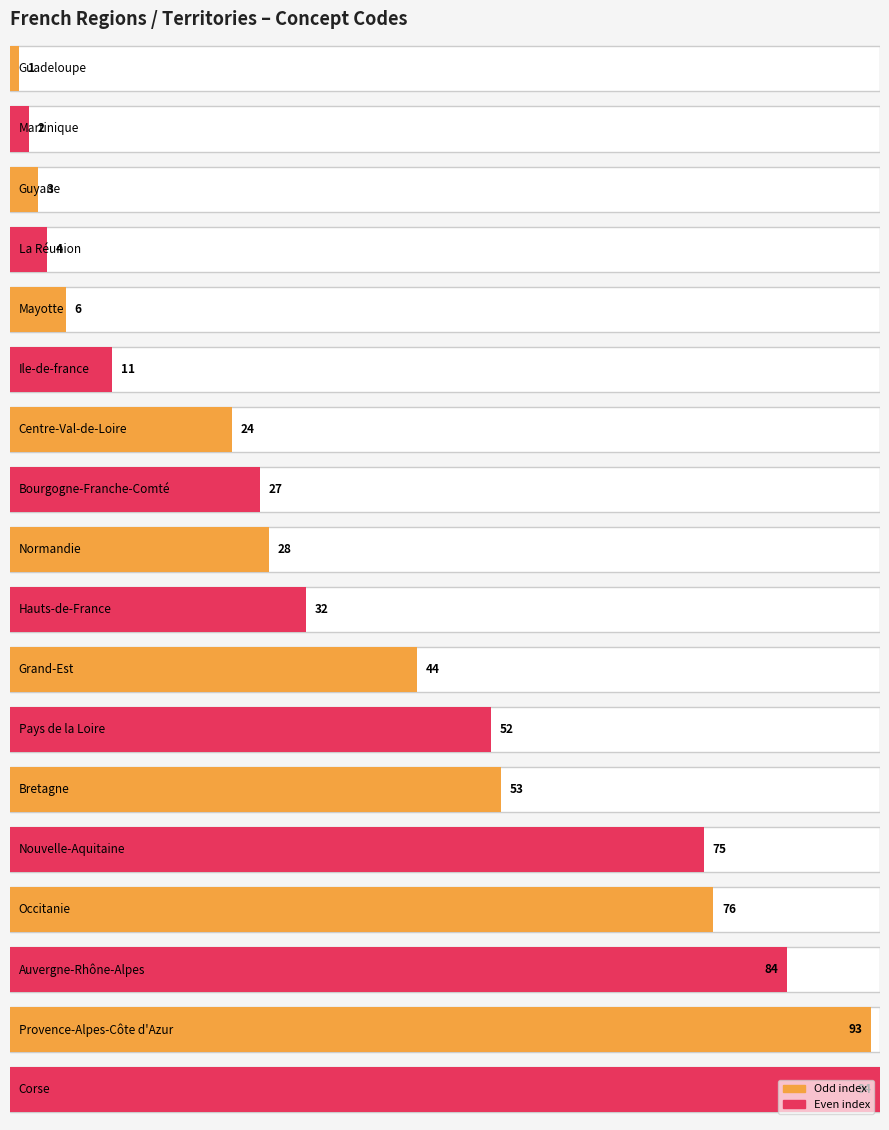

What is the ratio of the value at Hauts-de-France to the value at La Réunion?

8.0